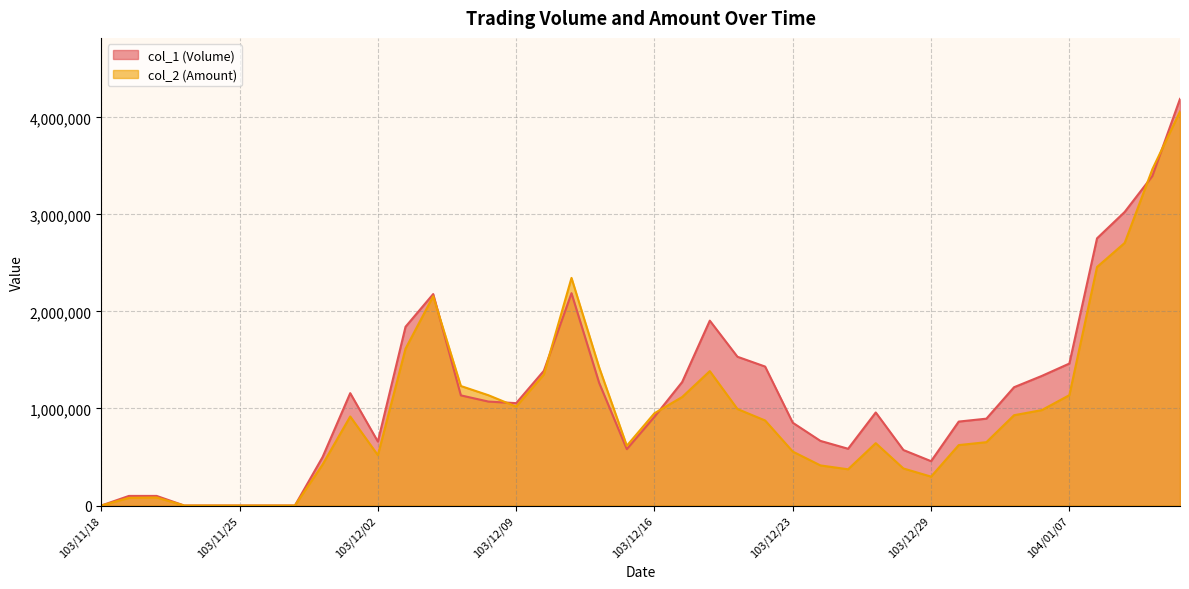

How many lines are shown in the chart?

2